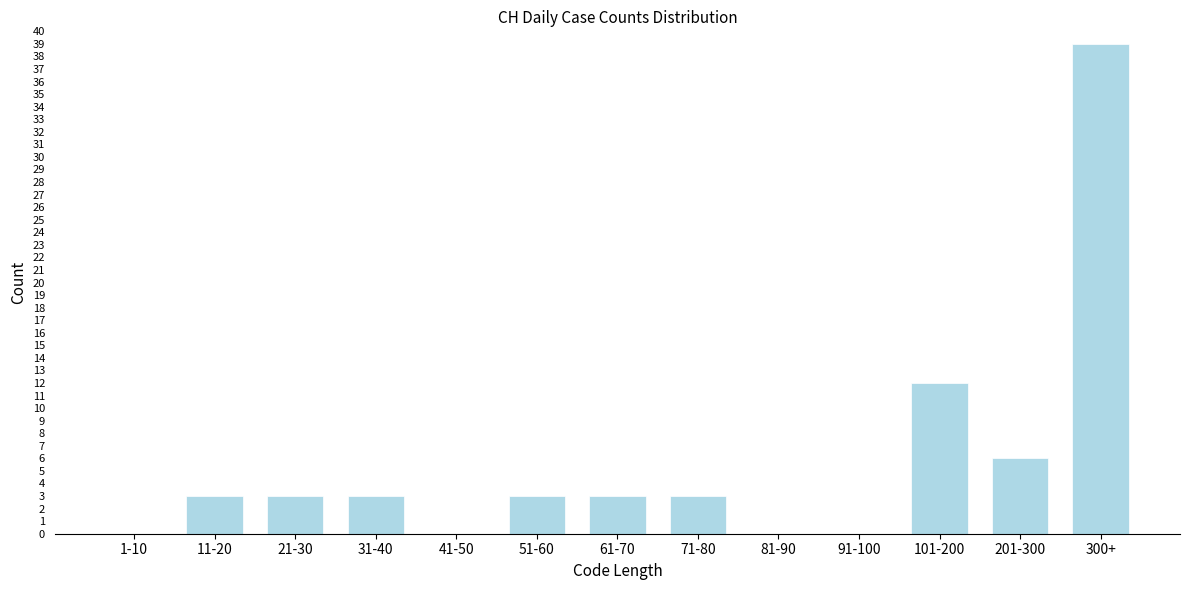

Reading left to right, extract all data points from this chart.

1-10=0	11-20=3	21-30=3	31-40=3	41-50=0	51-60=3	61-70=3	71-80=3	81-90=0	91-100=0	101-200=12	201-300=6	300+=39